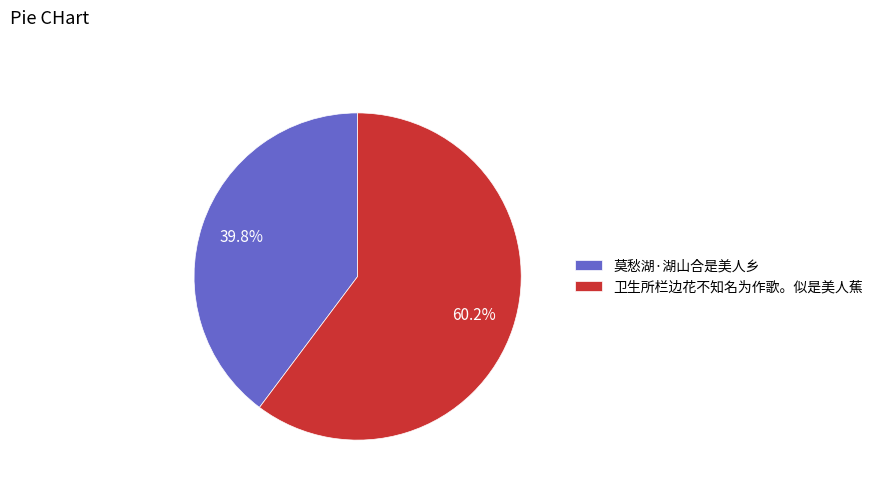

What percentage do 卫生所栏边花不知名为作歌。似是美人蕉 and 莫愁湖·湖山合是美人乡 together represent?

100.0%